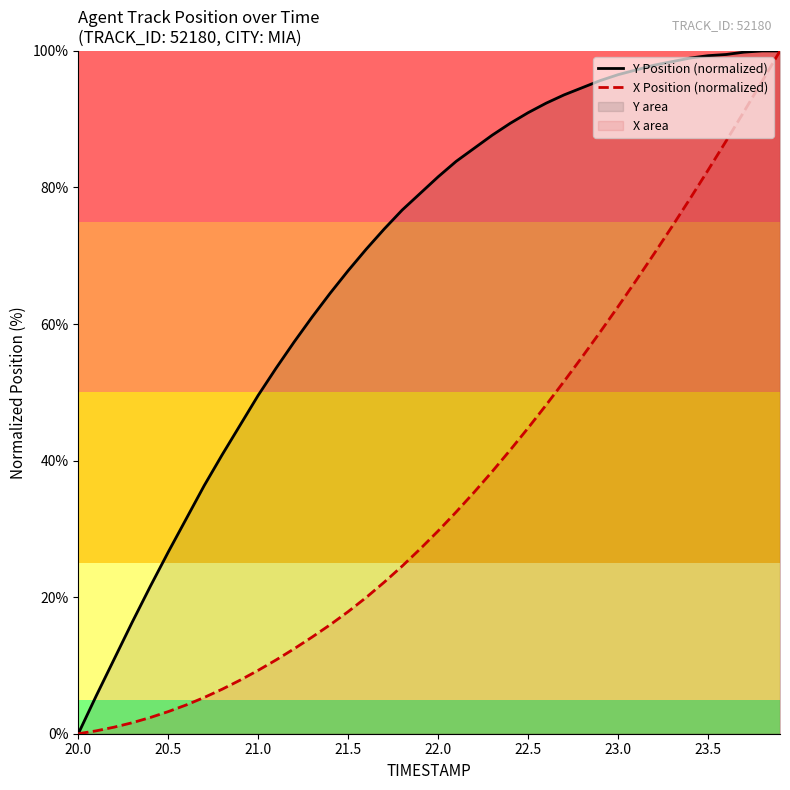

What is the difference between the maximum and minimum values in the Y Position (normalized) series?

100.0